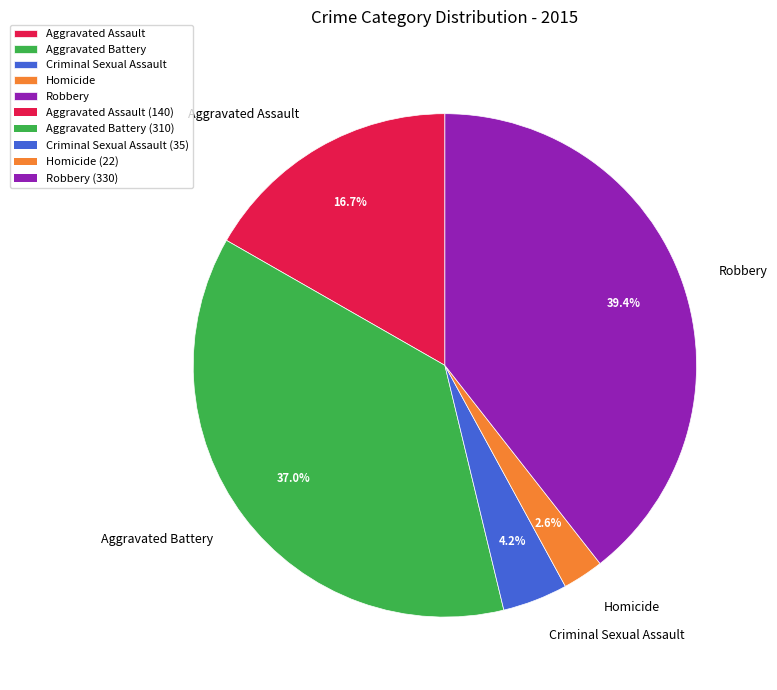

Count the number of slices in the pie.

5